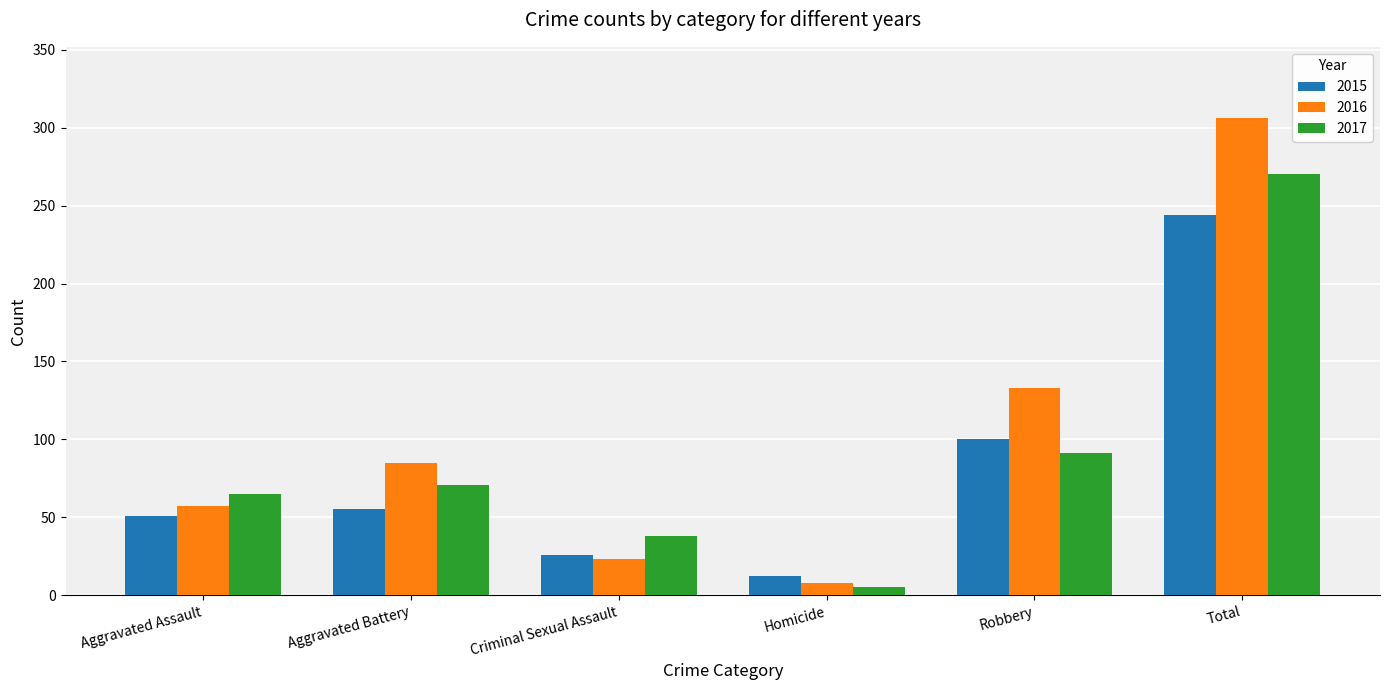

Which category has the lowest value in the 2015 series?

Homicide